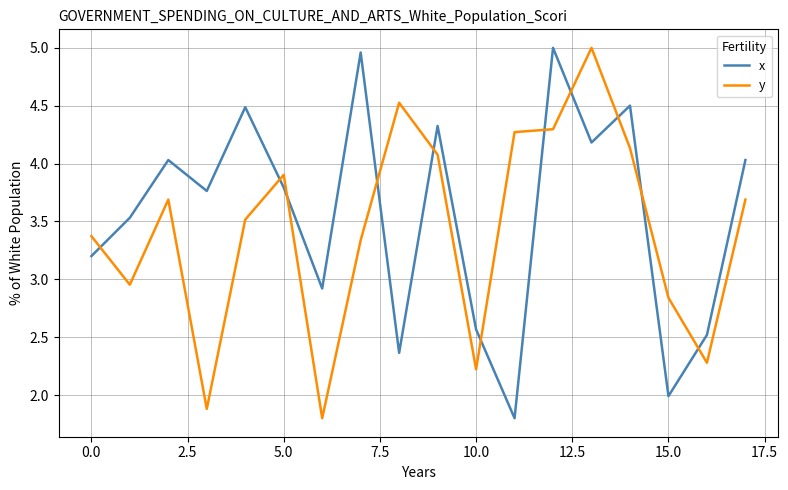

What is the difference between the maximum and minimum values in the x series?

3.2